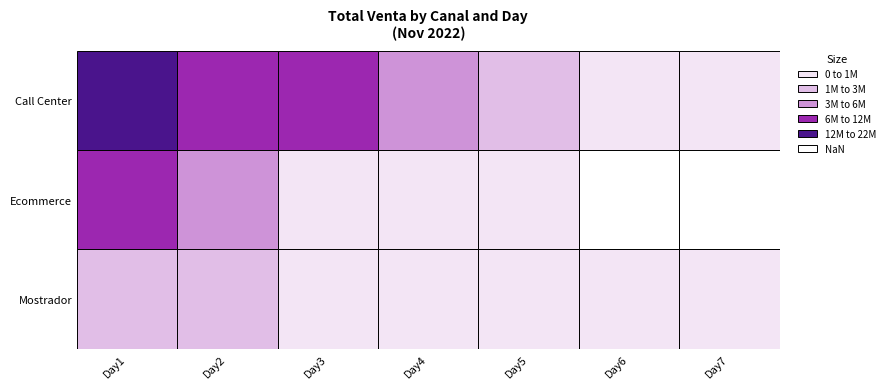

Rank the series by their average value, from lowest to highest.

Mostrador, Ecommerce, Call Center